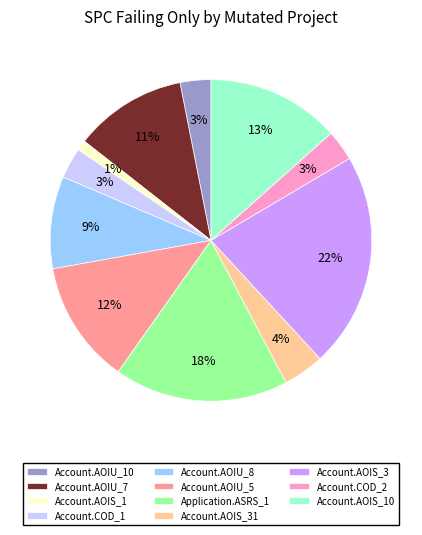

Count the number of slices in the pie.

11